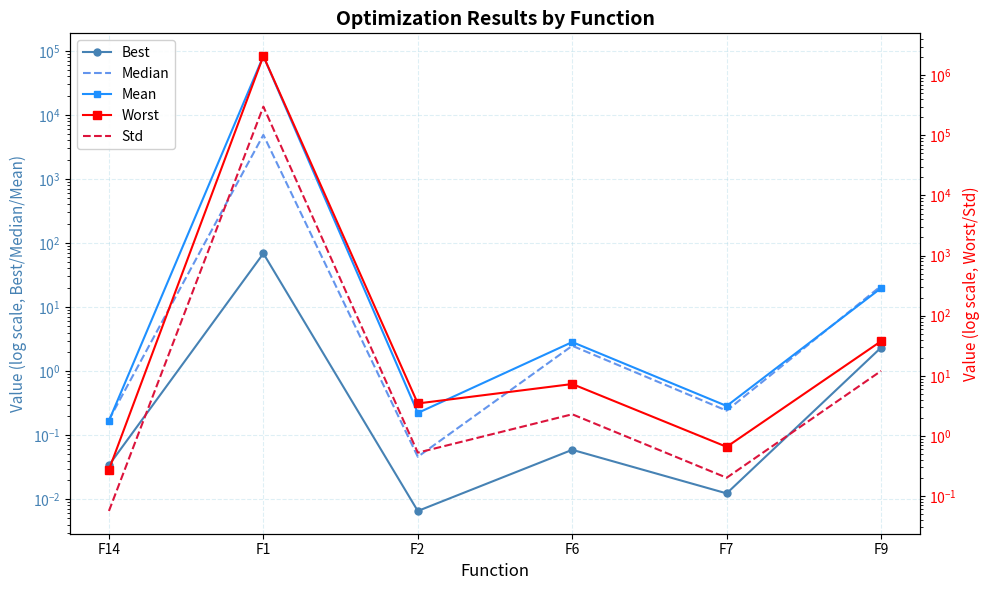

What is the sum of the Best values at F6 and F14?

0.1